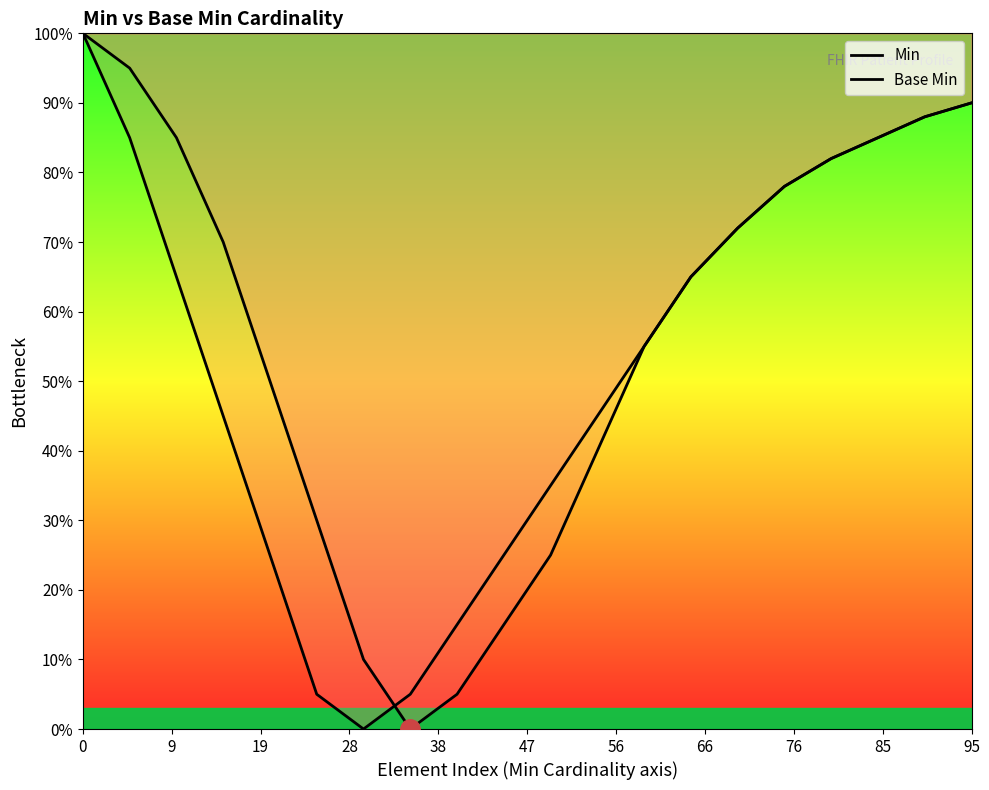

What are all the series names shown in the legend?

Min, Base Min